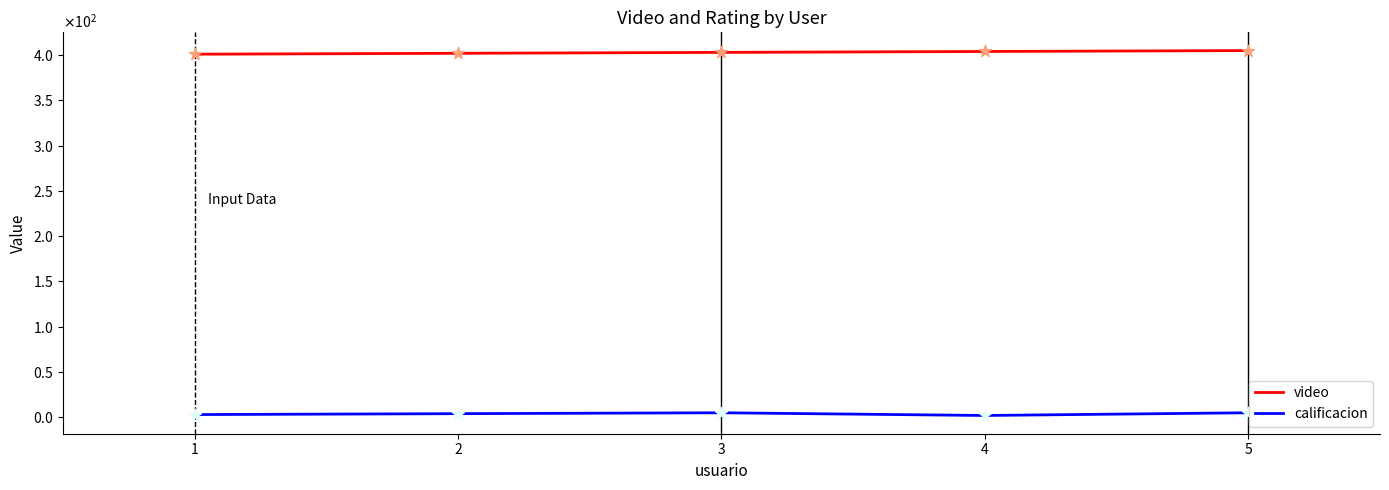

Which series has the largest total across all categories?

video